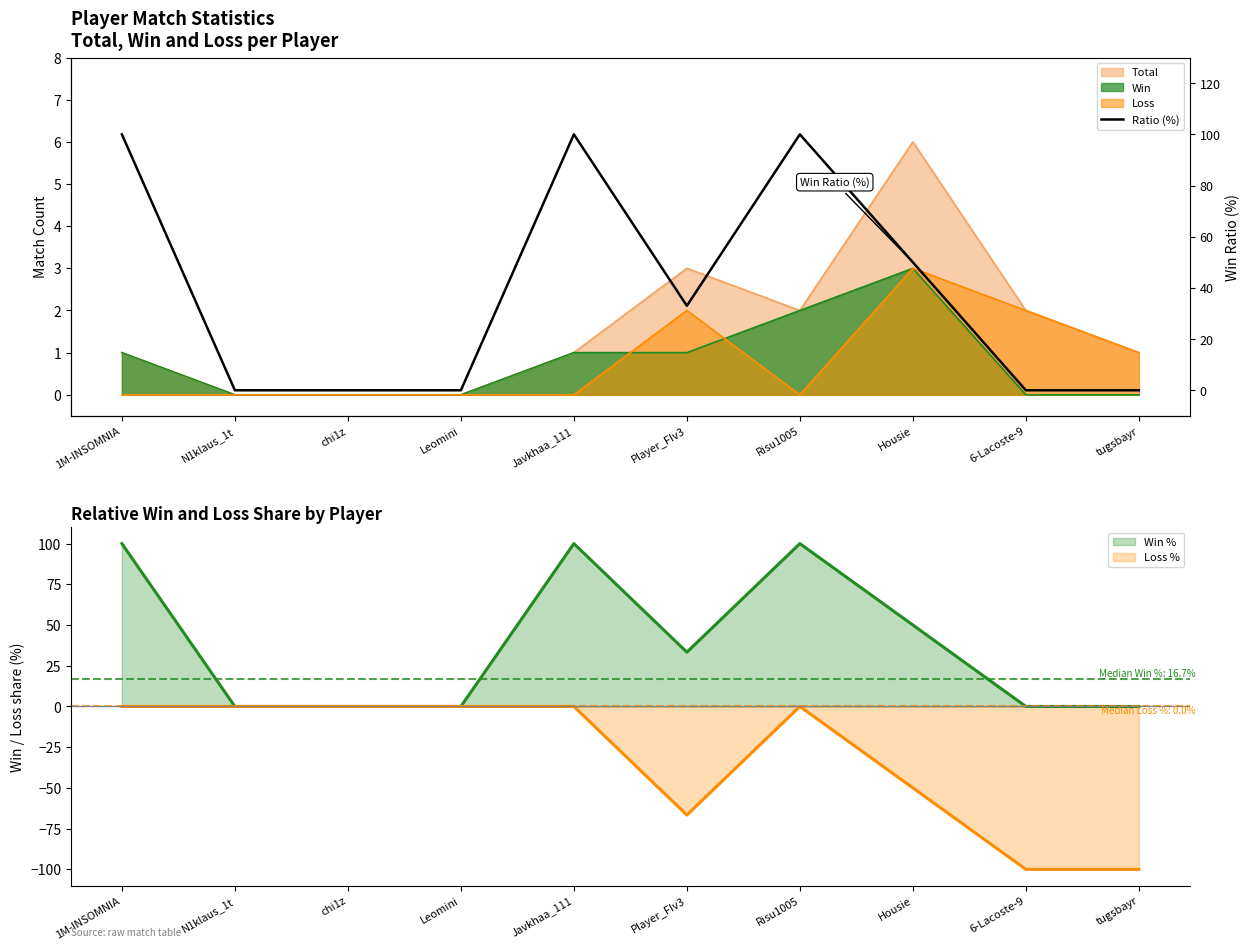

Reading left to right, what are all the values shown in this chart?

1M-INSOMNIA=100	N1klaus_1t=0	chi1z=0	Leomini=0	Javkhaa_111=100	Player_FIv3=33	Risu1005=100	Housie=50	6-Lacoste-9=0	tugsbayr=0